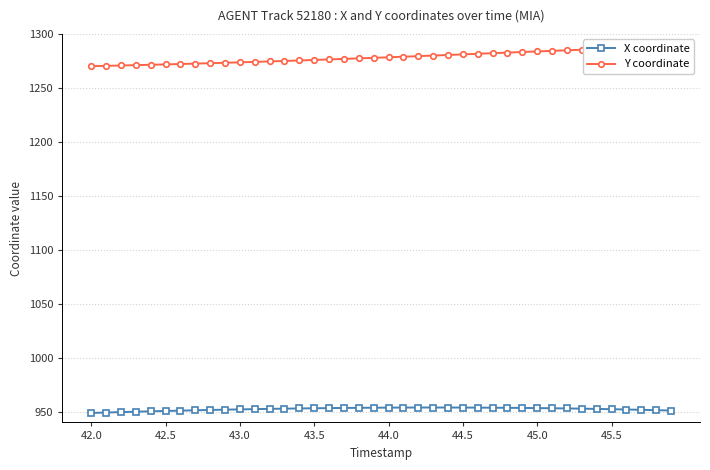

Reading left to right, transcribe all the data shown in this chart.

X coordinate: 948.8	949.2	949.5	949.9	950.3	950.6	950.9	951.2	951.5	951.8	952.1	952.3	952.5	952.7	952.9	953.1	953.3	953.4	953.5	953.6	953.7	953.8	953.8	953.8	953.8	953.8	953.7	953.6	953.5	953.4	953.3	953.1	952.9	952.7	952.5	952.2	952.0	951.7	951.3	951.0
Y coordinate: 1270.1	1270.4	1270.7	1271.0	1271.4	1271.7	1272.1	1272.5	1272.8	1273.2	1273.6	1274.0	1274.5	1274.9	1275.4	1275.8	1276.3	1276.8	1277.3	1277.8	1278.3	1278.8	1279.4	1279.9	1280.5	1281.0	1281.6	1282.1	1282.7	1283.2	1283.7	1284.3	1284.8	1285.3	1285.8	1286.3	1286.8	1287.3	1287.8	1288.3